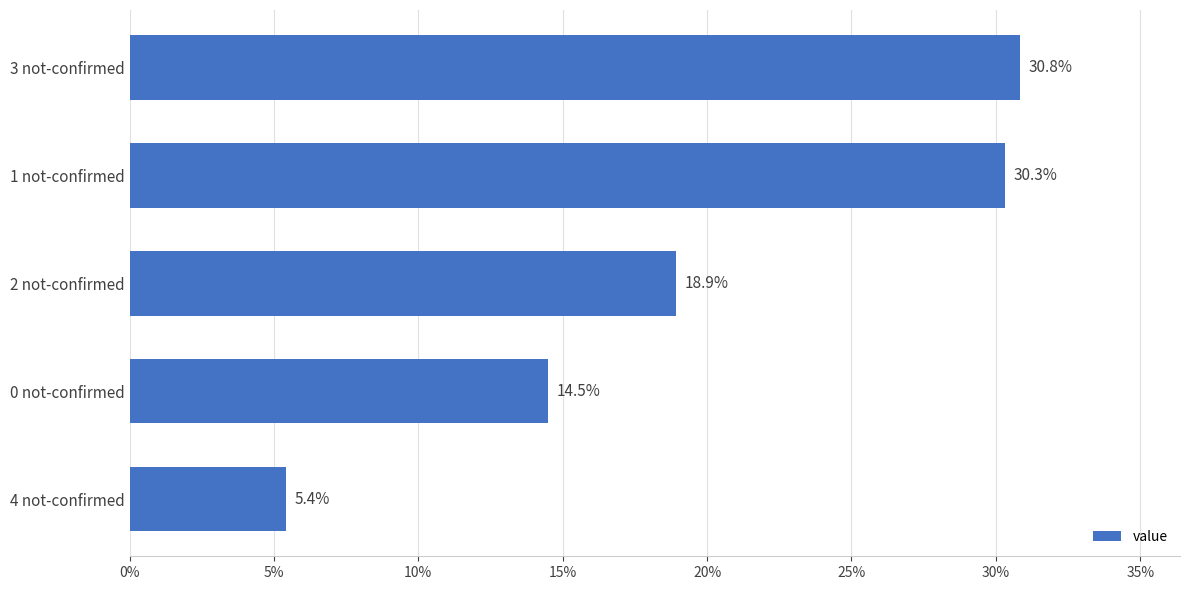

What is the greatest value displayed?

30.8